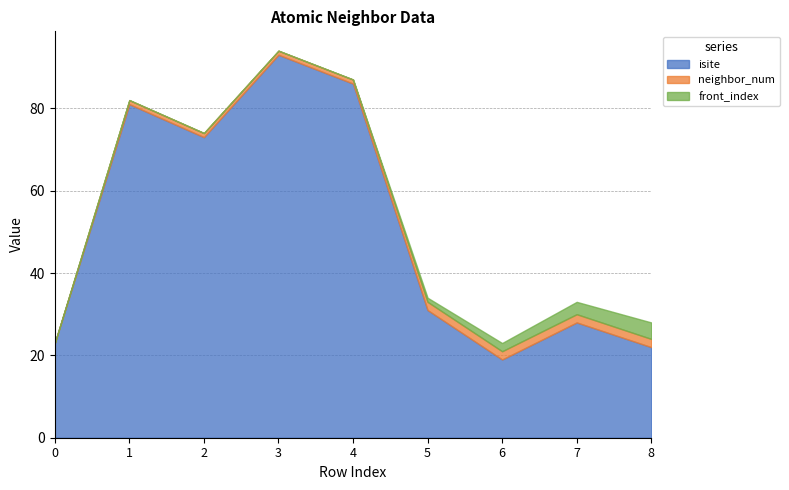

The value of isite at 3 is 93. True or false?

True